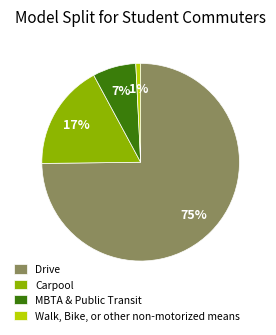

Is it true that Walk, Bike, or other non-motorized means is 12% of the pie?

False